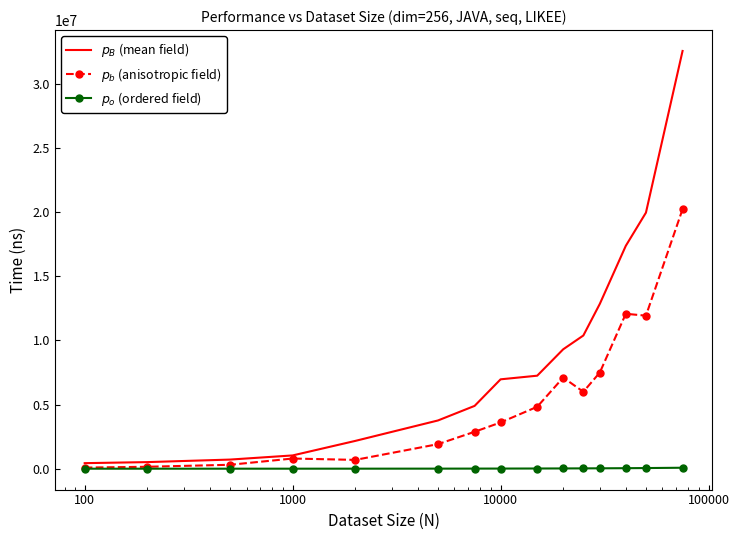

What is the greatest value displayed?

32576224